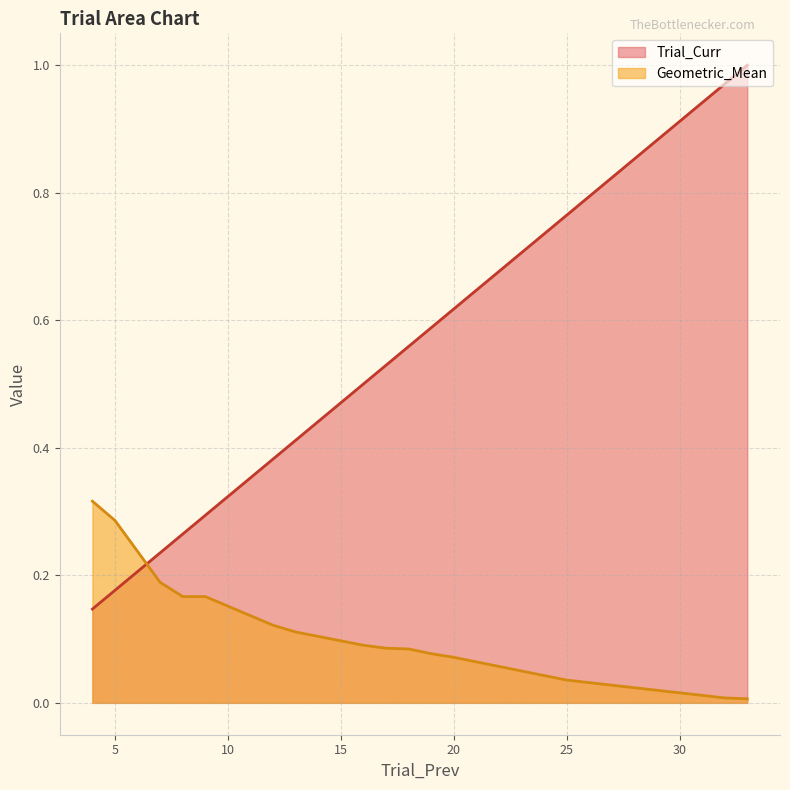

Which category has the highest value across all series?

33